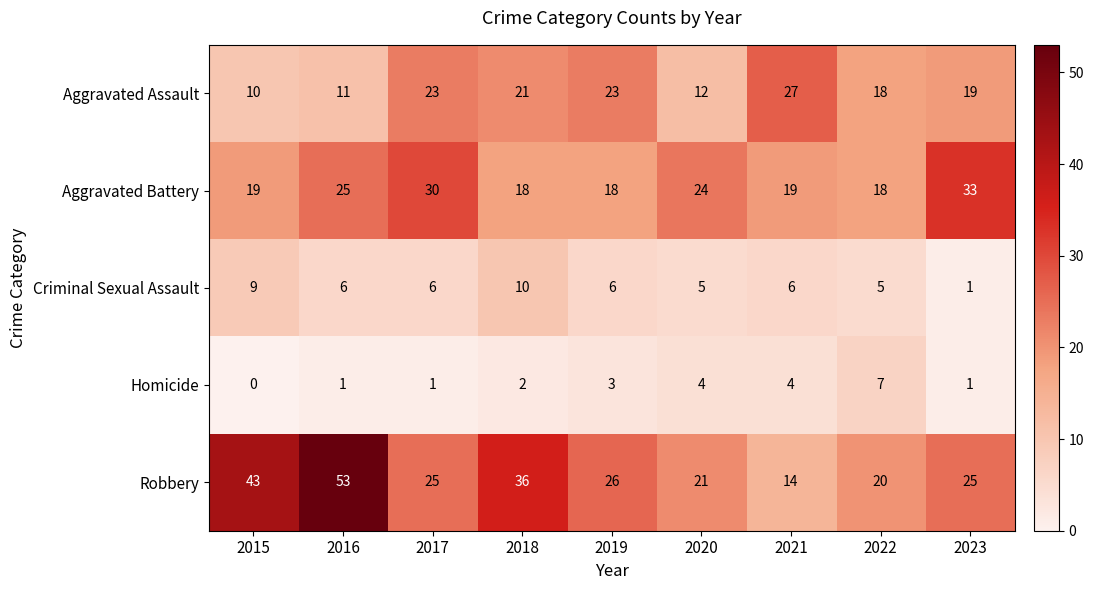

Count the number of data series in this chart.

5